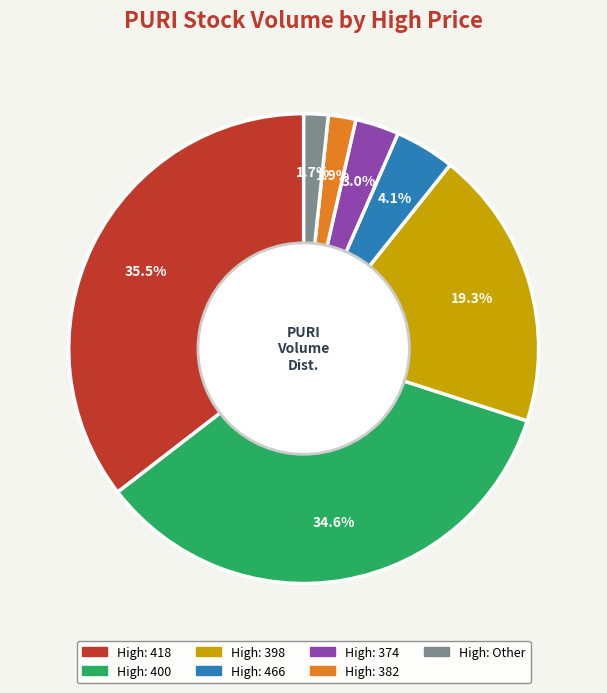

Is there any slice that represents more than half of the pie?

No